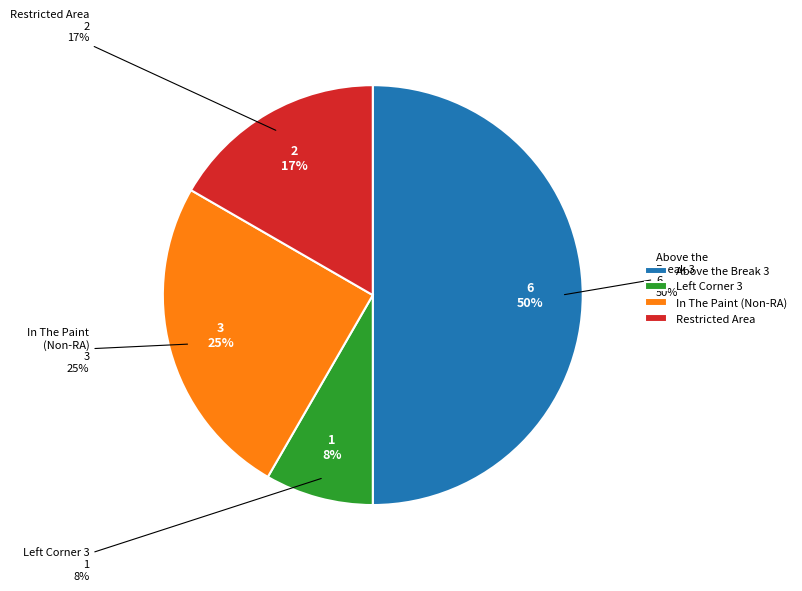

How many segments does this pie chart have?

4